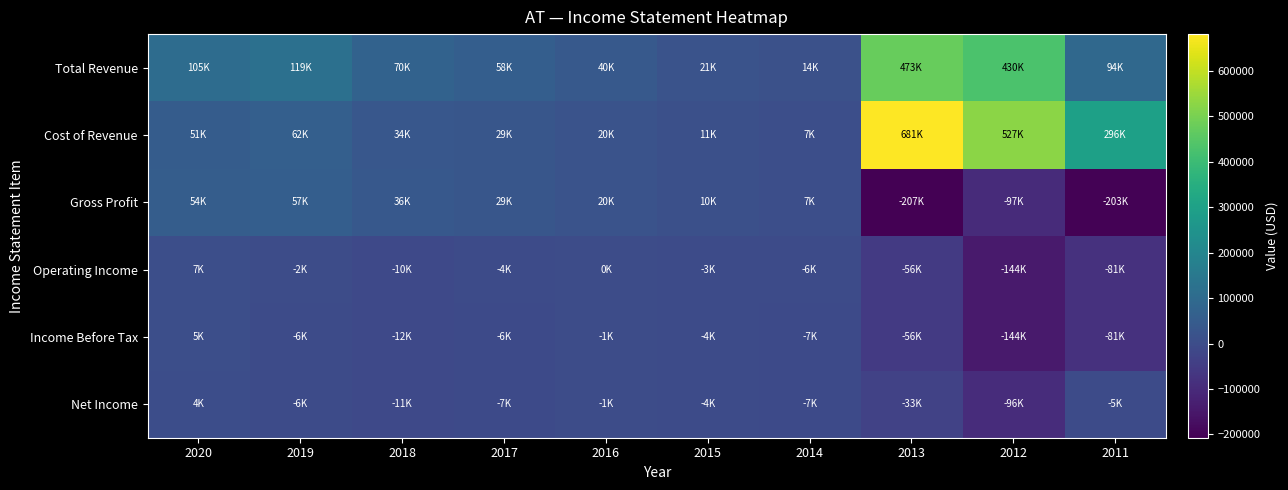

Which series has the largest total across all categories?

Cost of Revenue